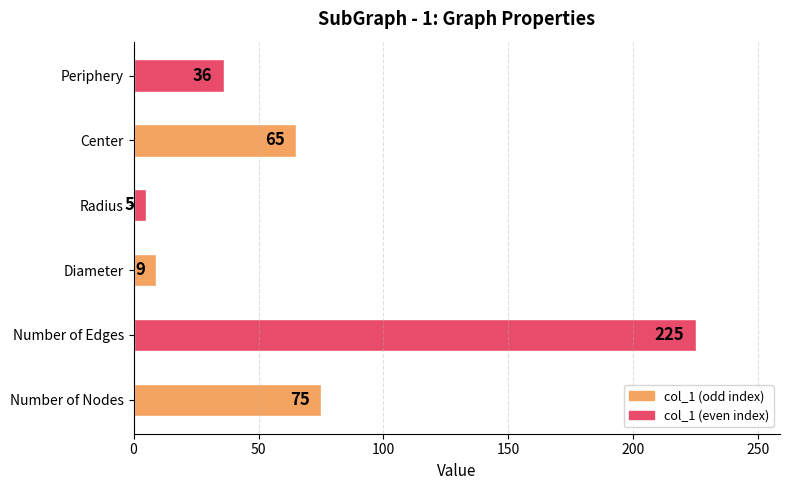

What is the sum of the values at Number of Edges and Radius?

230